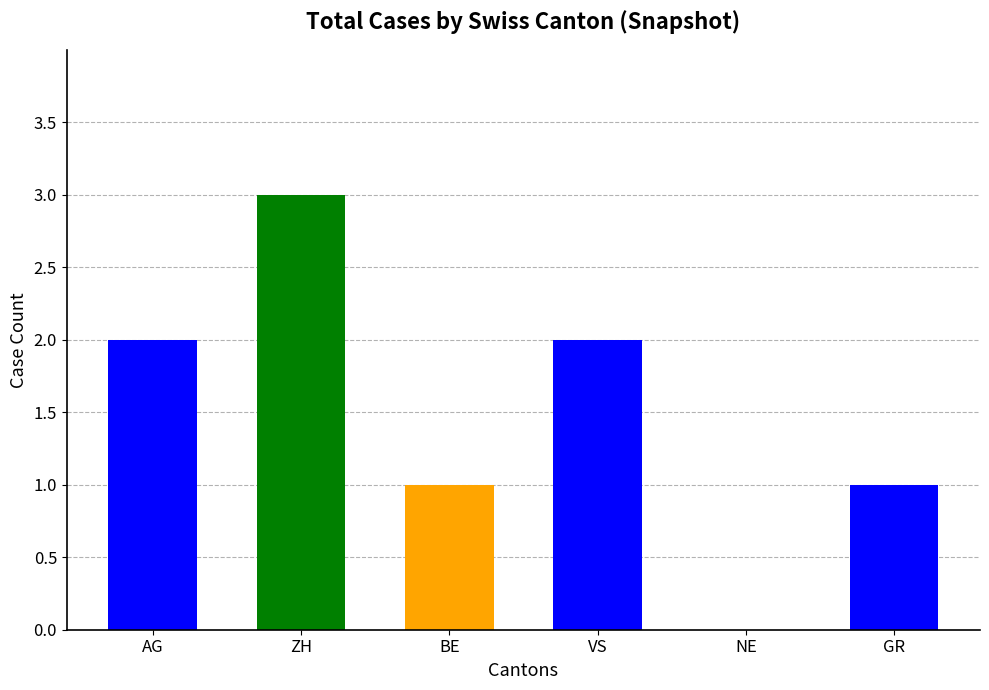

Which has a higher value, AG or BE?

AG